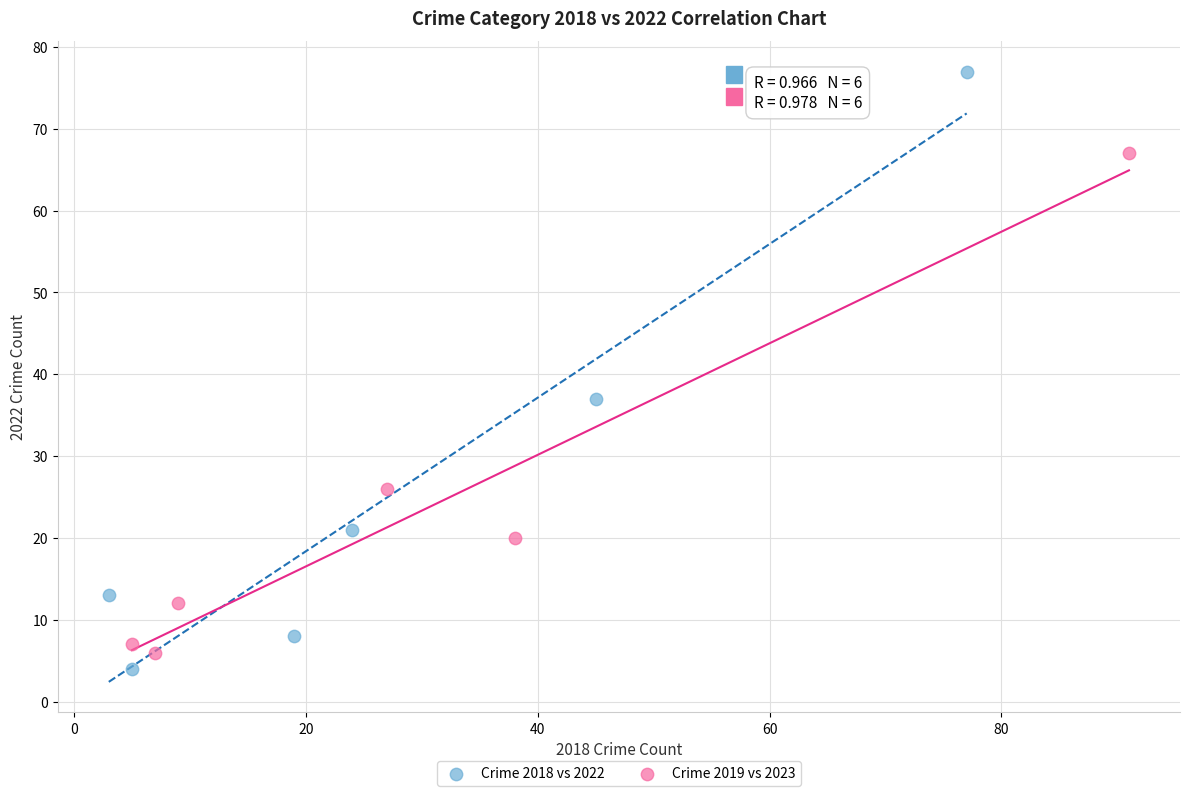

Which series contains the lowest Y value?

Crime 2018 vs 2022